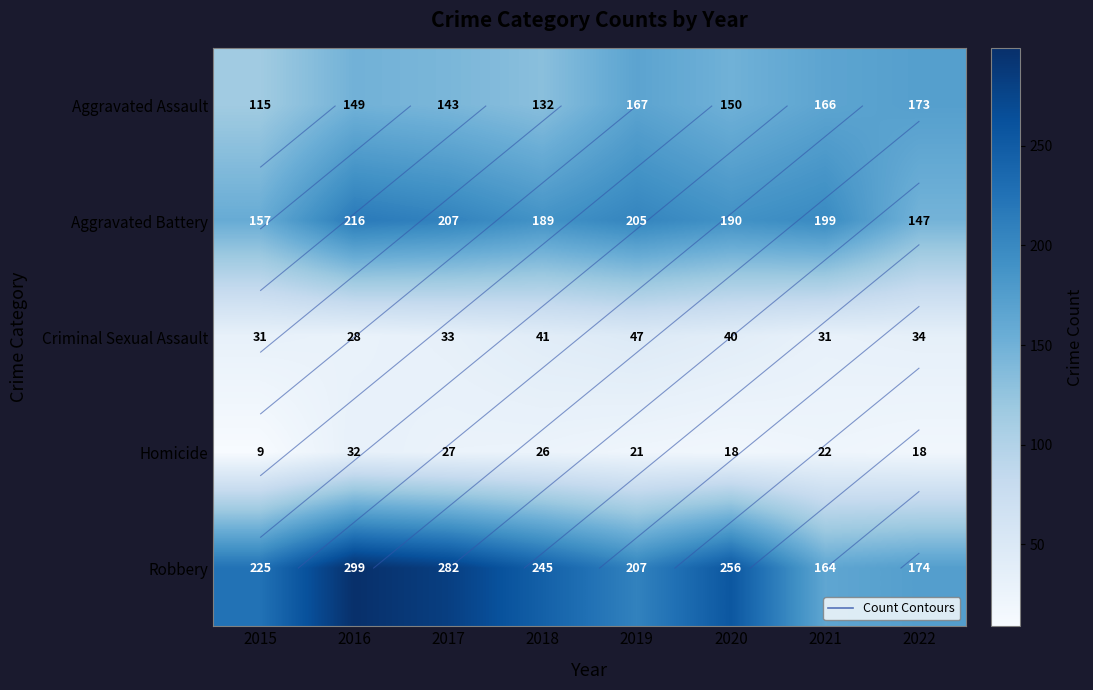

Which series has the largest range (max minus min)?

Robbery